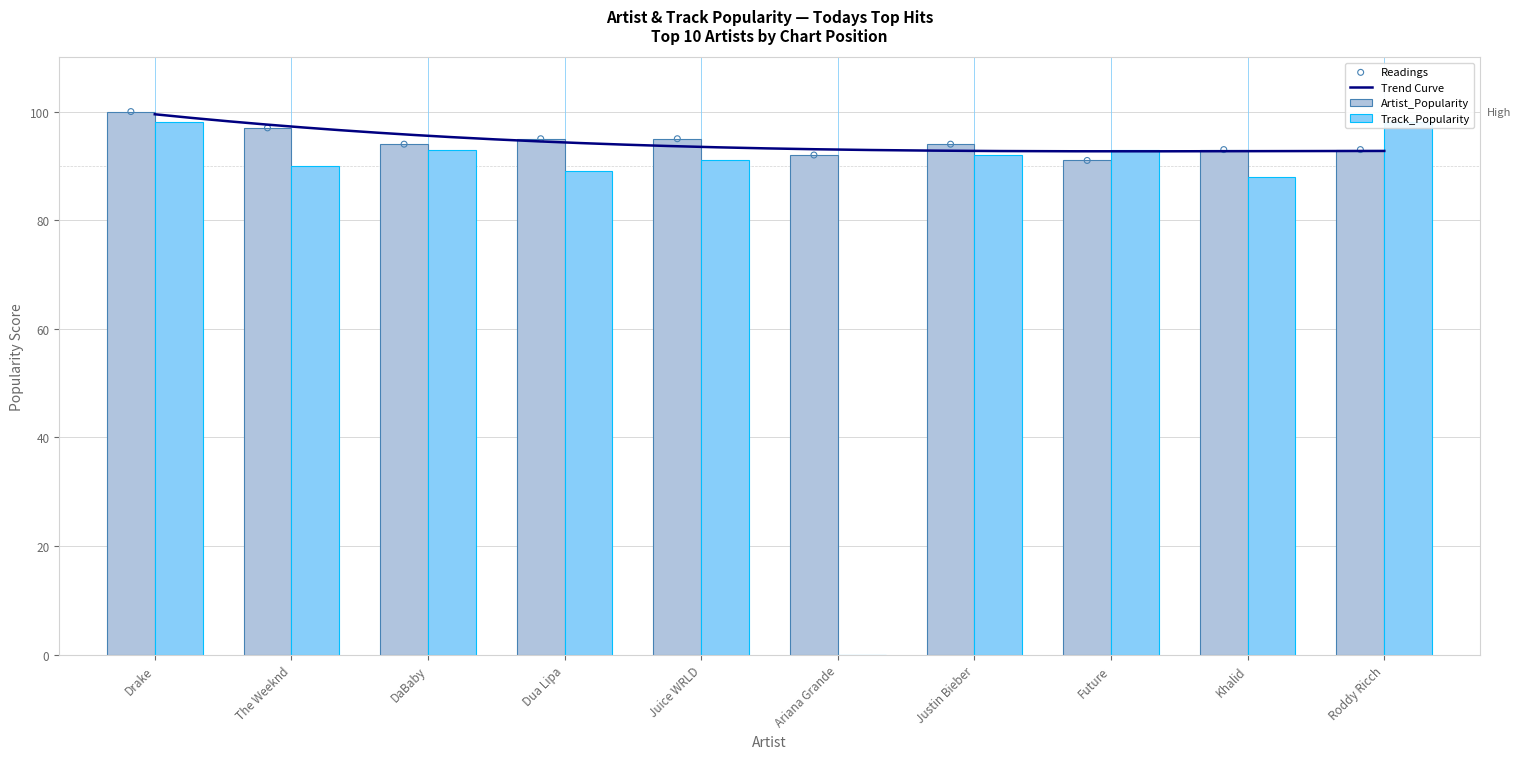

Which series reaches the minimum Y coordinate?

Track_Popularity